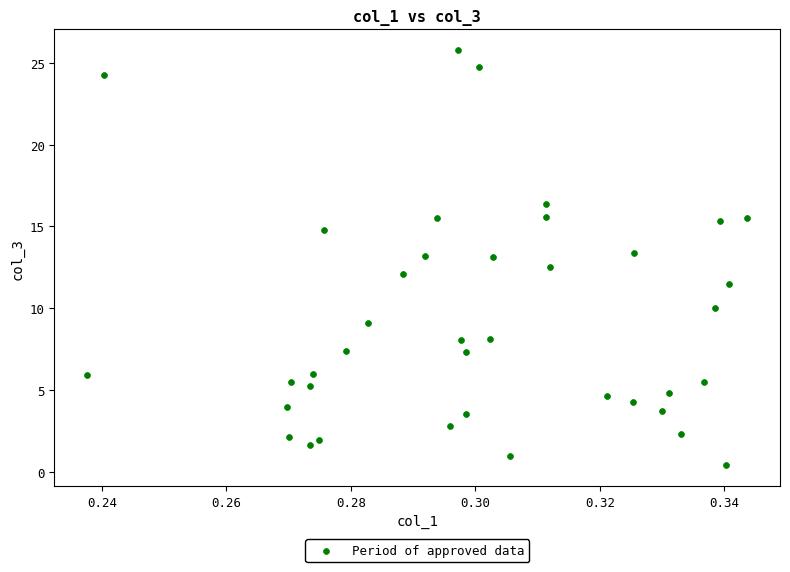

What is the range of Y values (max minus min)?

25.4